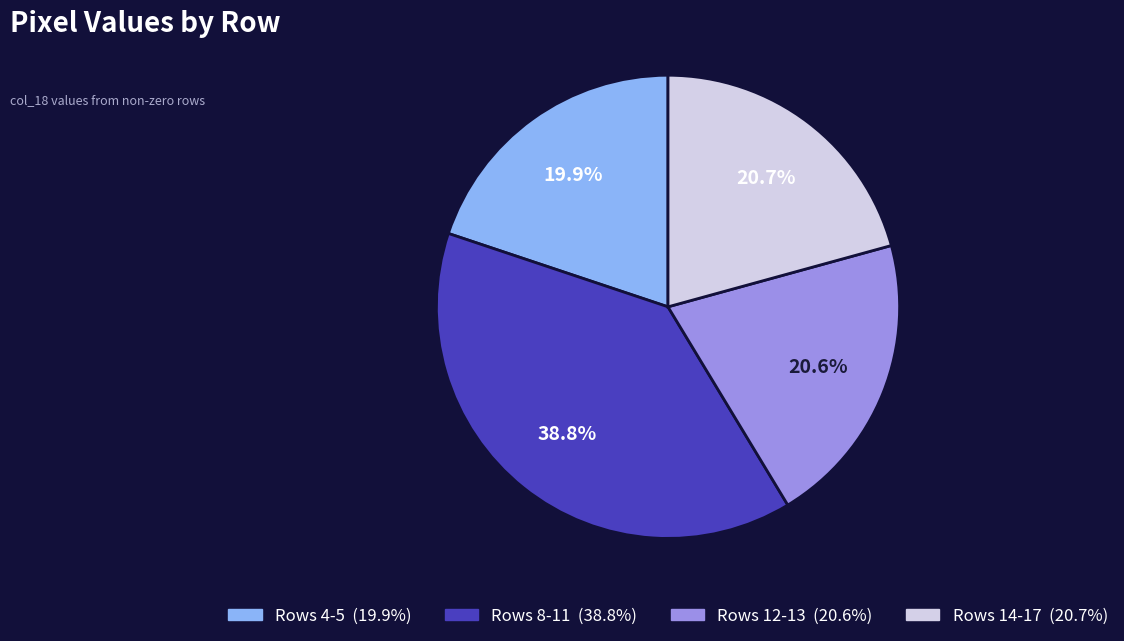

Is there a majority slice in this chart?

No